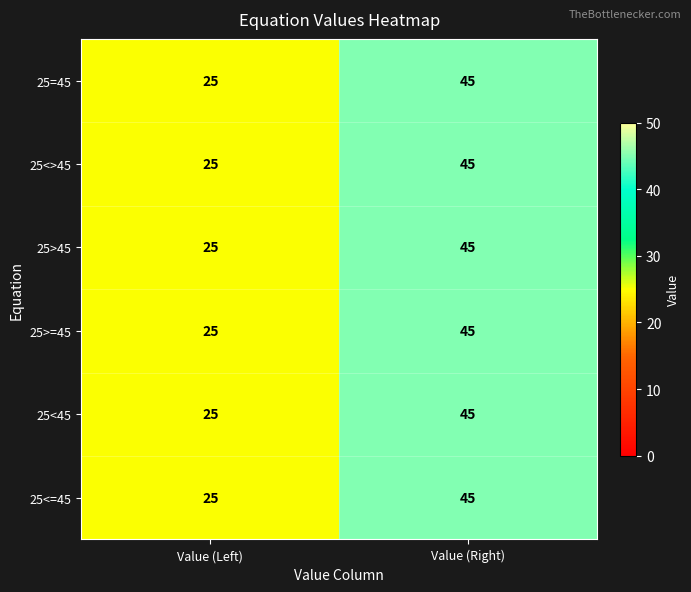

Read the 25>=45 value at Value (Left), to the nearest 5.

25